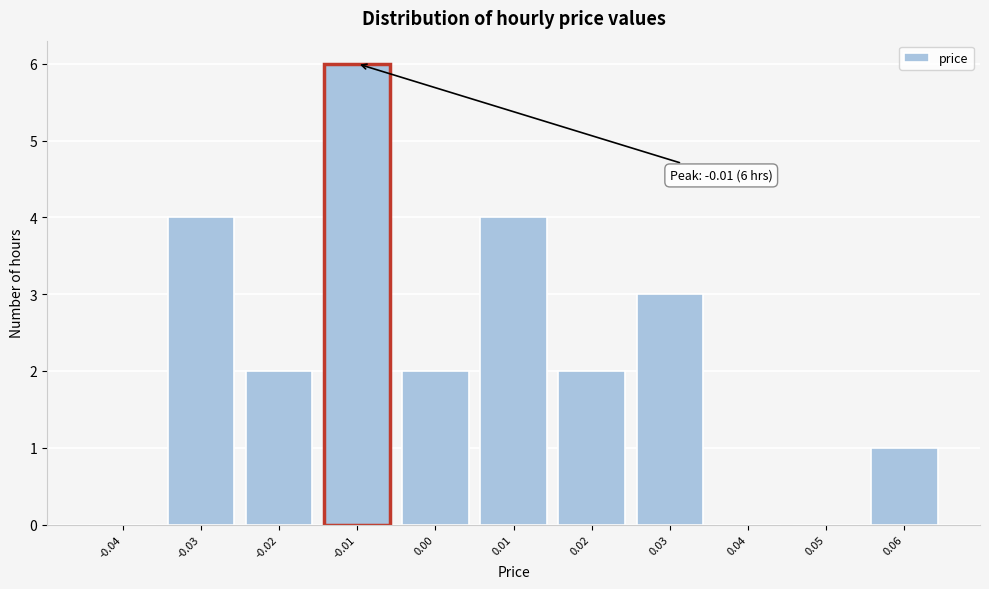

Over which range of the x-axis is the bar tallest?

-0.015 to -0.005